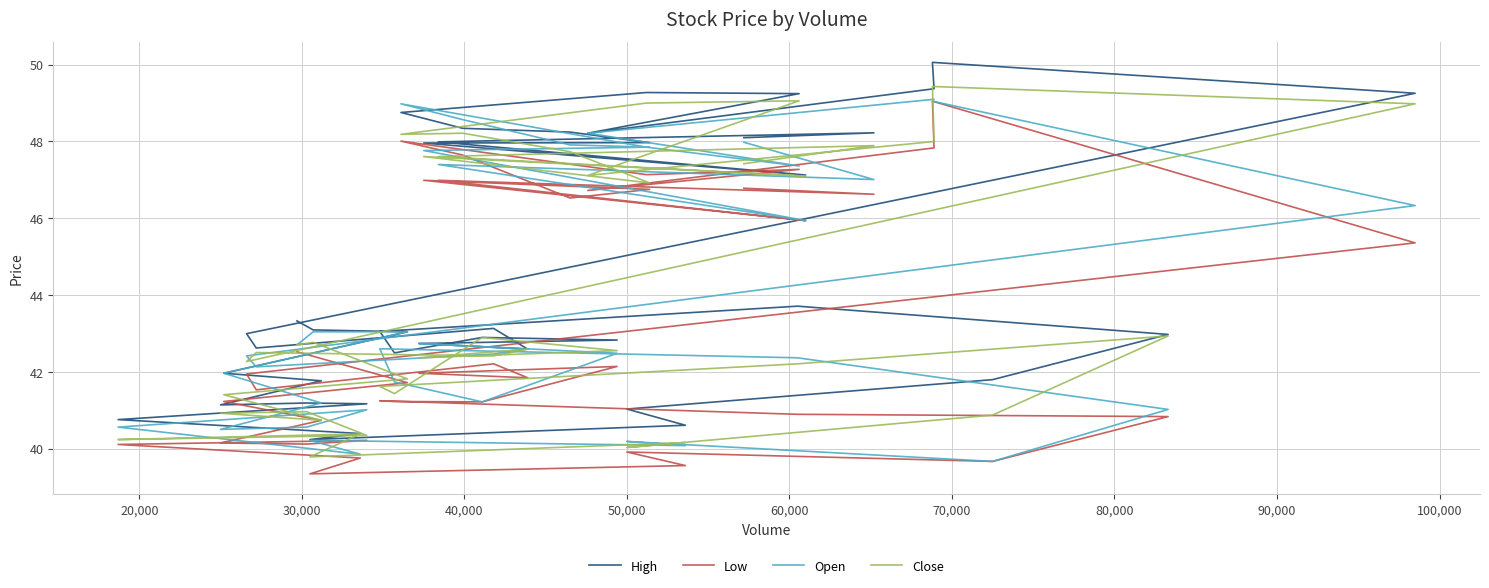

The High series shows 67.2 at 39. True or false?

False